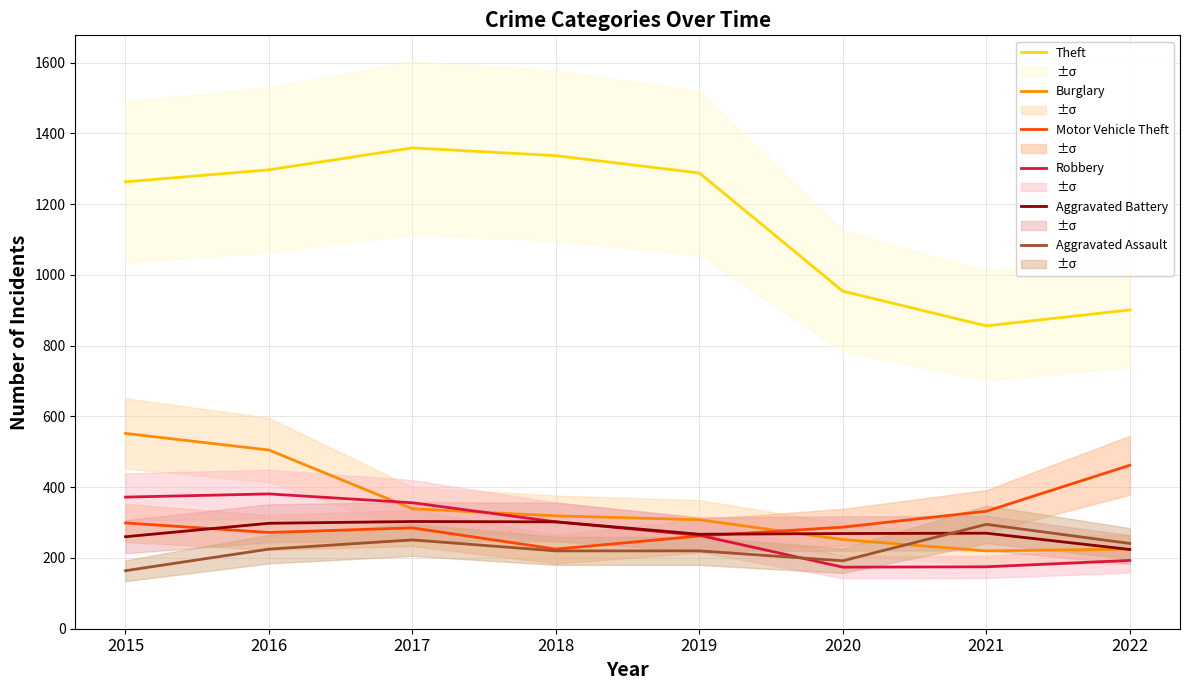

Reading left to right, transcribe all the data shown in this chart.

Theft: 2015=1263	2016=1297	2017=1359	2018=1337	2019=1288	2020=954	2021=856	2022=901
Burglary: 2015=552	2016=505	2017=339	2018=319	2019=308	2020=252	2021=220	2022=225
Motor Vehicle Theft: 2015=299	2016=272	2017=285	2018=225	2019=262	2020=287	2021=332	2022=462
Robbery: 2015=372	2016=381	2017=356	2018=302	2019=264	2020=174	2021=175	2022=193
Aggravated Battery: 2015=260	2016=298	2017=303	2018=302	2019=267	2020=269	2021=270	2022=224
Aggravated Assault: 2015=164	2016=225	2017=251	2018=220	2019=220	2020=192	2021=295	2022=241